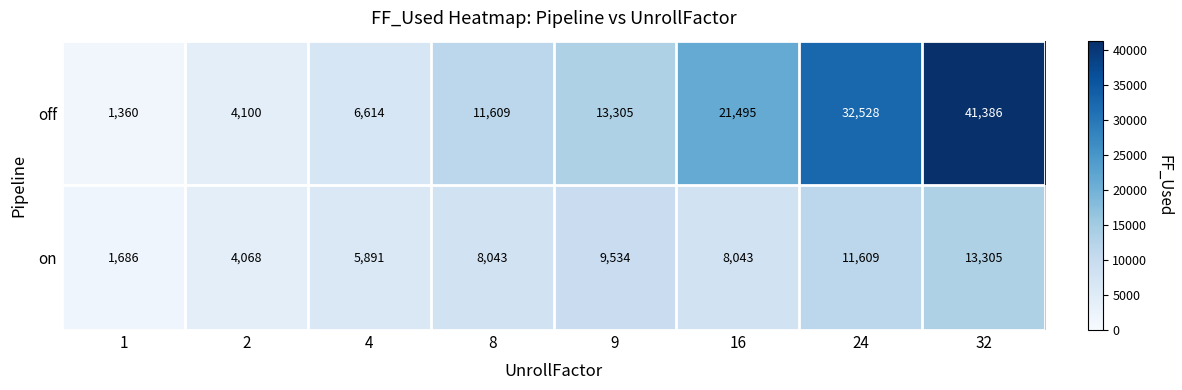

Which series has the largest range (max minus min)?

off